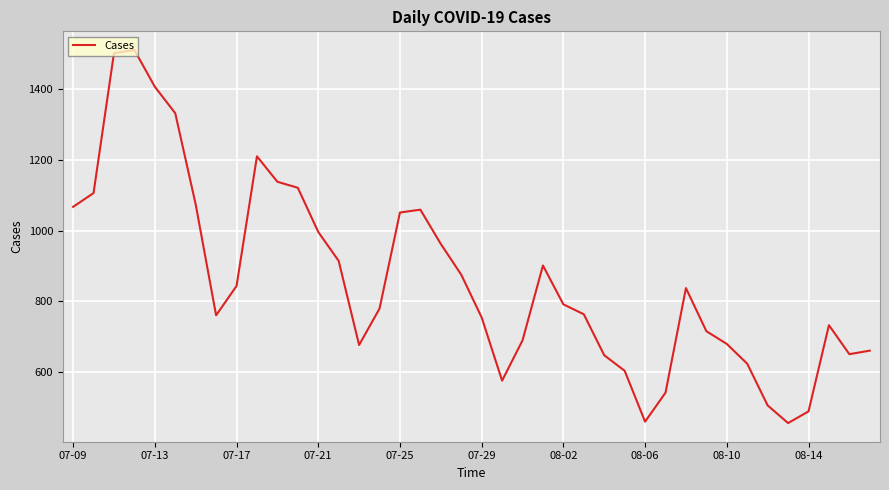

What is the smallest value displayed?

455